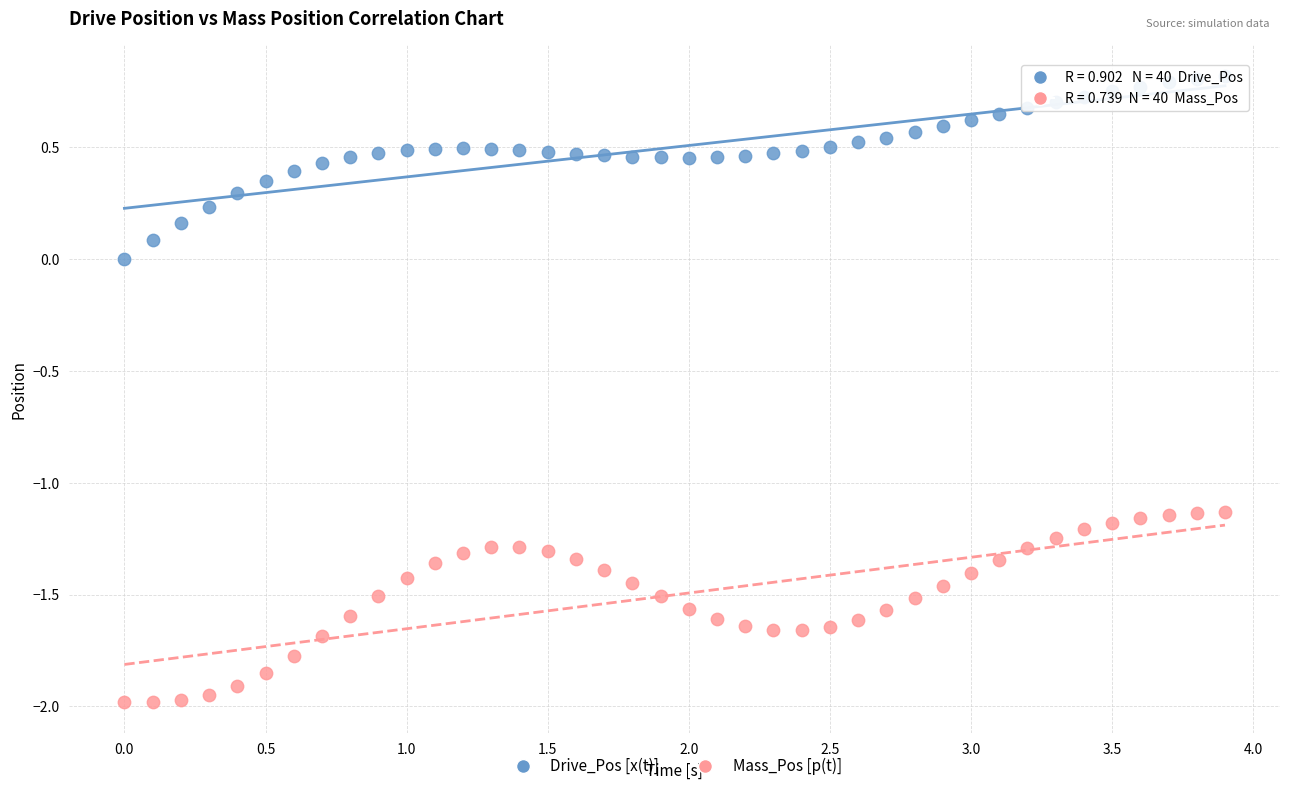

Which series reaches the maximum Y coordinate?

Drive_Pos [x(t)]